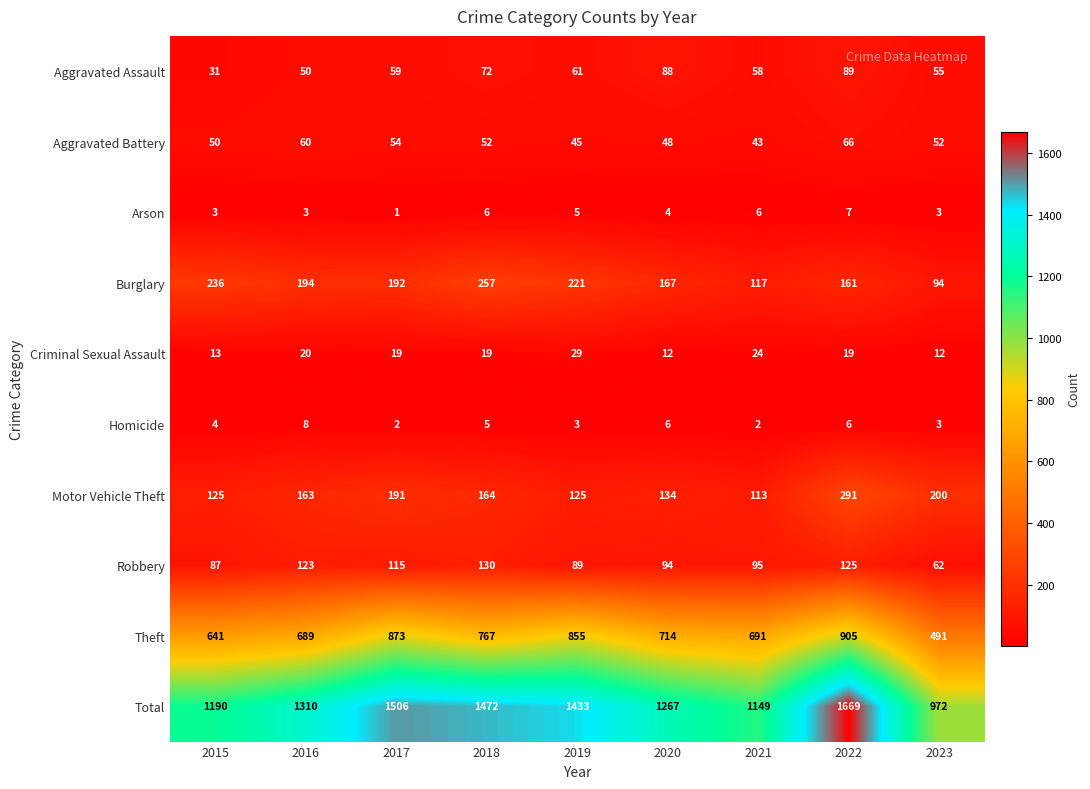

What is the average value of the Arson series?

4